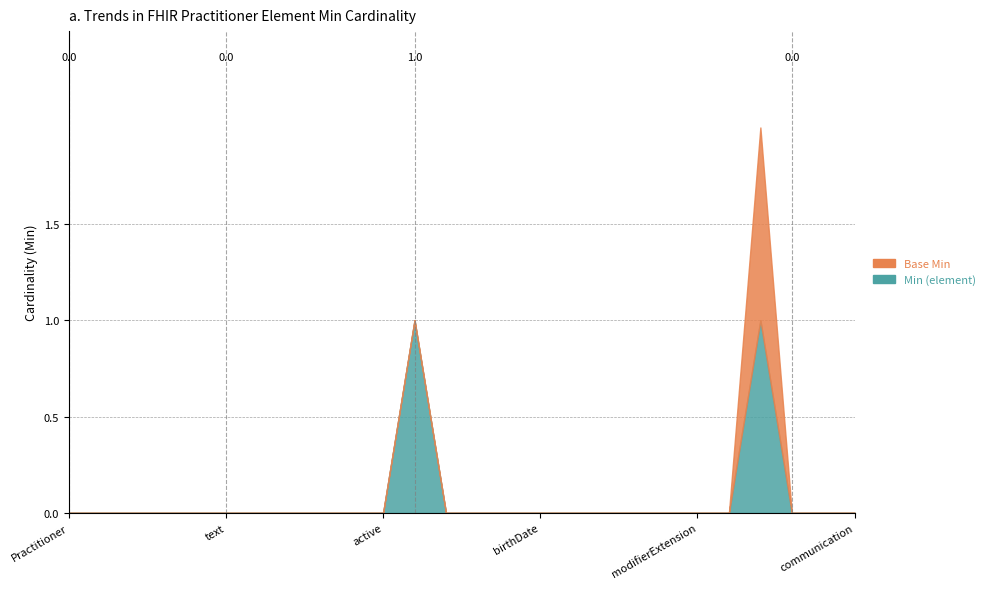

Rank the series by their average value, from lowest to highest.

Base Min, Min (element)